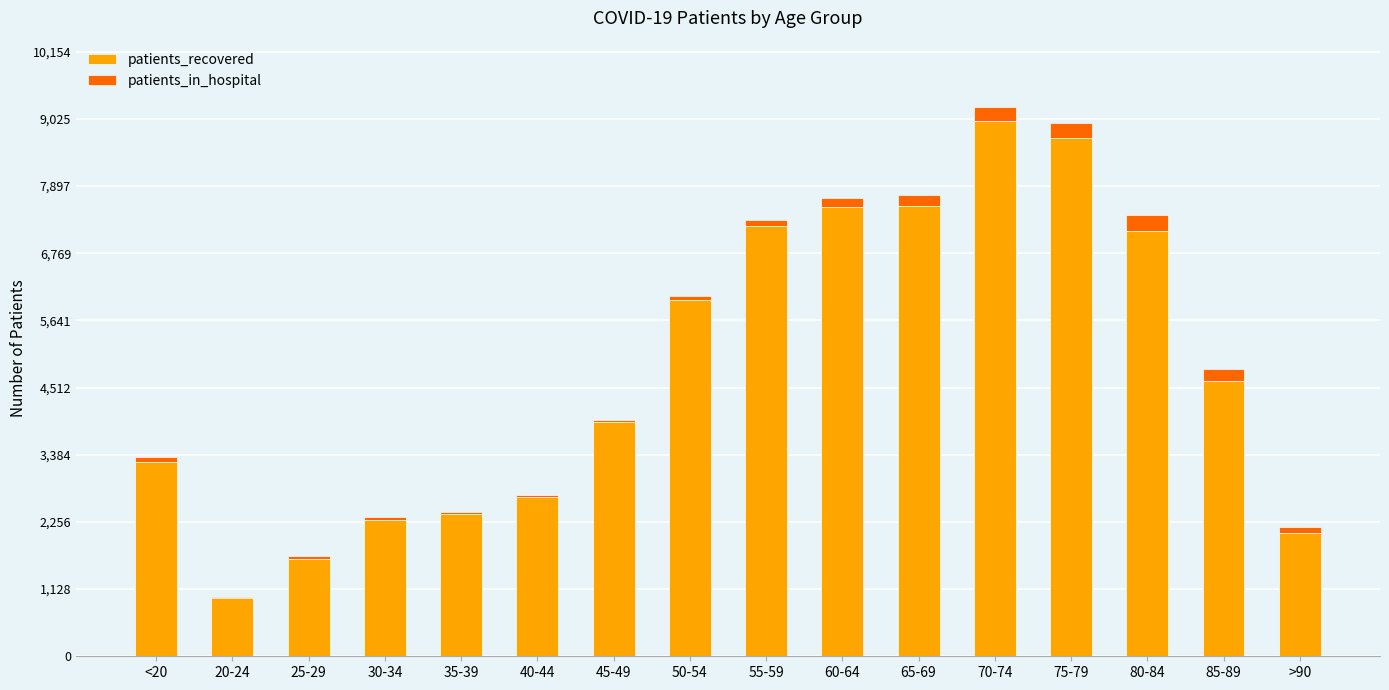

At which label does patients_recovered reach its peak?

70-74